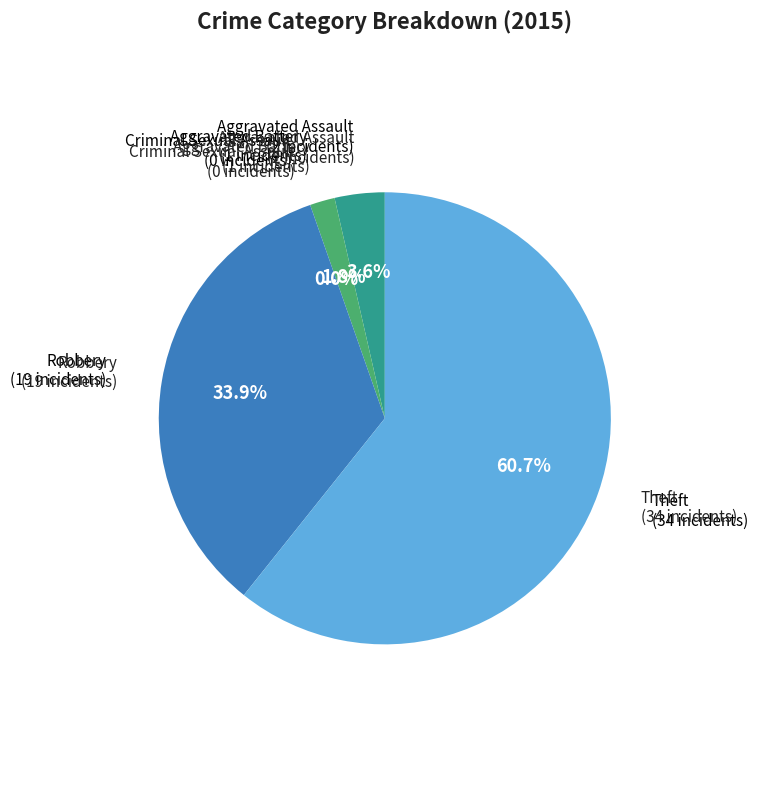

Which slice represents more than half of the pie?

Theft